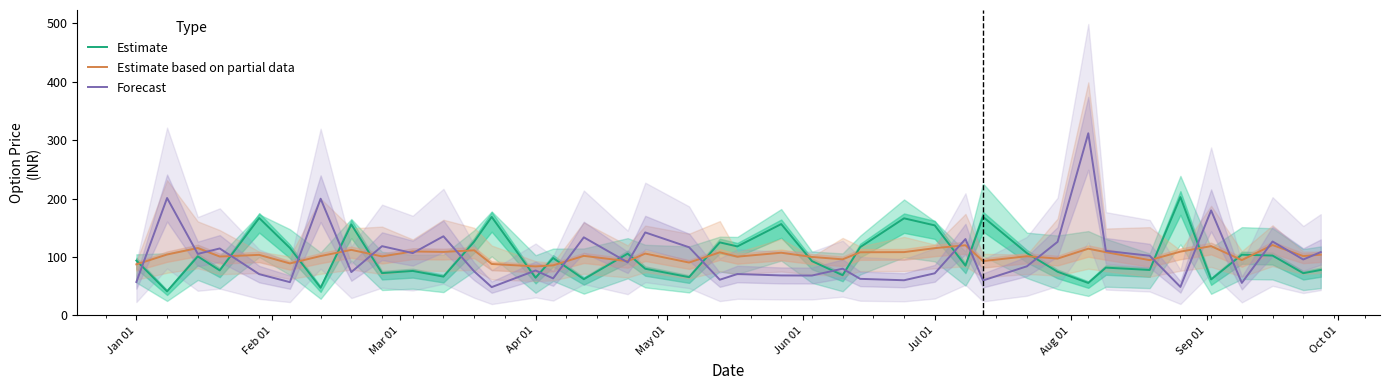

What is the lowest value of the Forecast series?

48.4